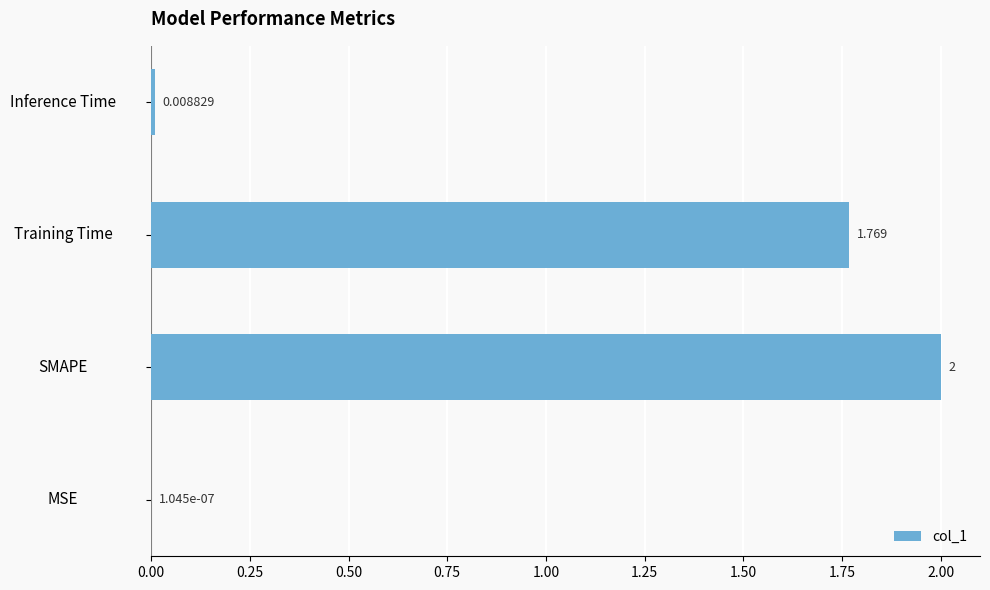

Which has a higher value, SMAPE or MSE?

SMAPE